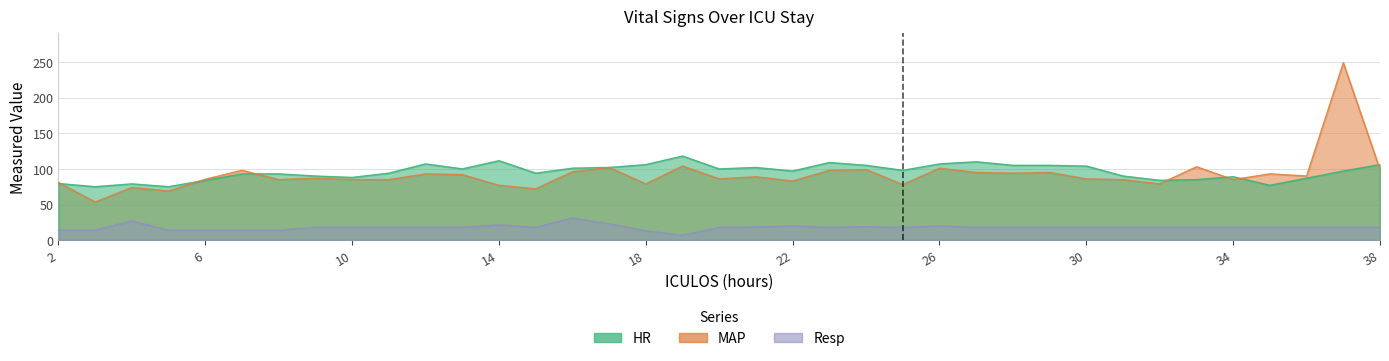

Reading right to left, transcribe all the data shown in this chart.

HR: 38=106.0	37=97.0	36=87.0	35=77.0	34=89.0	33=85.0	32=84.0	31=90.0	30=104.0	29=105.0	28=105.0	27=110.0	26=107.0	25=98.0	24=105.0	23=109.0	22=97.0	21=102.0	20=100.0	19=118.0	18=106.0	17=102.0	16=101.0	15=94.0	14=111.5	13=100.0	12=107.0	11=94.0	10=88.0	9=90.0	8=93.0	7=93.0	6=84.0	5=75.0	4=79.0	3=75.0	2=79.5
MAP: 38=99.0	37=249.0	36=90.0	35=93.0	34=85.0	33=103.0	32=79.0	31=85.0	30=86.0	29=95.0	28=94.0	27=95.0	26=101.0	25=78.0	24=99.0	23=98.0	22=83.0	21=89.0	20=86.0	19=104.0	18=79.0	17=102.0	16=96.0	15=72.0	14=77.0	13=92.0	12=93.0	11=85.0	10=85.0	9=87.0	8=85.0	7=98.0	6=85.5	5=69.0	4=74.0	3=53.5	2=81.0
Resp: 38=18.0	37=18.0	36=18.0	35=18.0	34=18.0	33=18.0	32=18.0	31=18.0	30=18.0	29=18.0	28=18.0	27=18.0	26=20.0	25=18.0	24=19.0	23=18.0	22=20.0	21=18.5	20=18.0	19=7.0	18=13.0	17=23.0	16=31.0	15=18.0	14=21.5	13=18.0	12=18.0	11=18.0	10=18.0	9=18.0	8=14.0	7=14.0	6=14.0	5=14.0	4=27.0	3=14.0	2=14.0